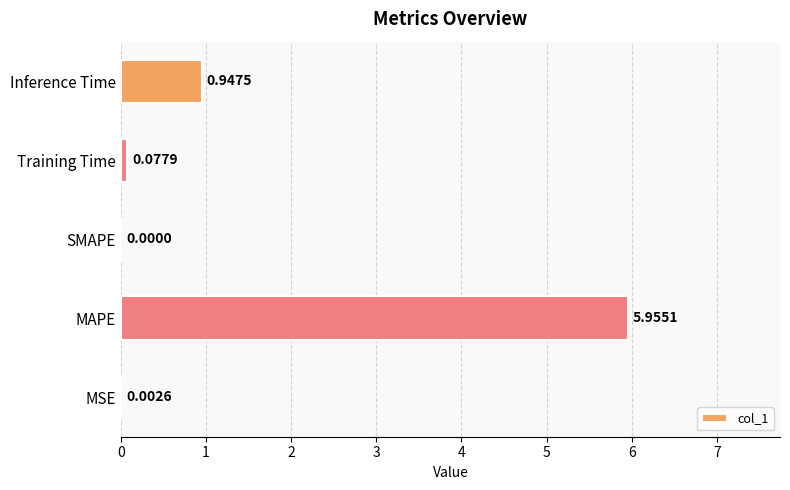

Are the bars grouped side by side (vs. stacked)?

No